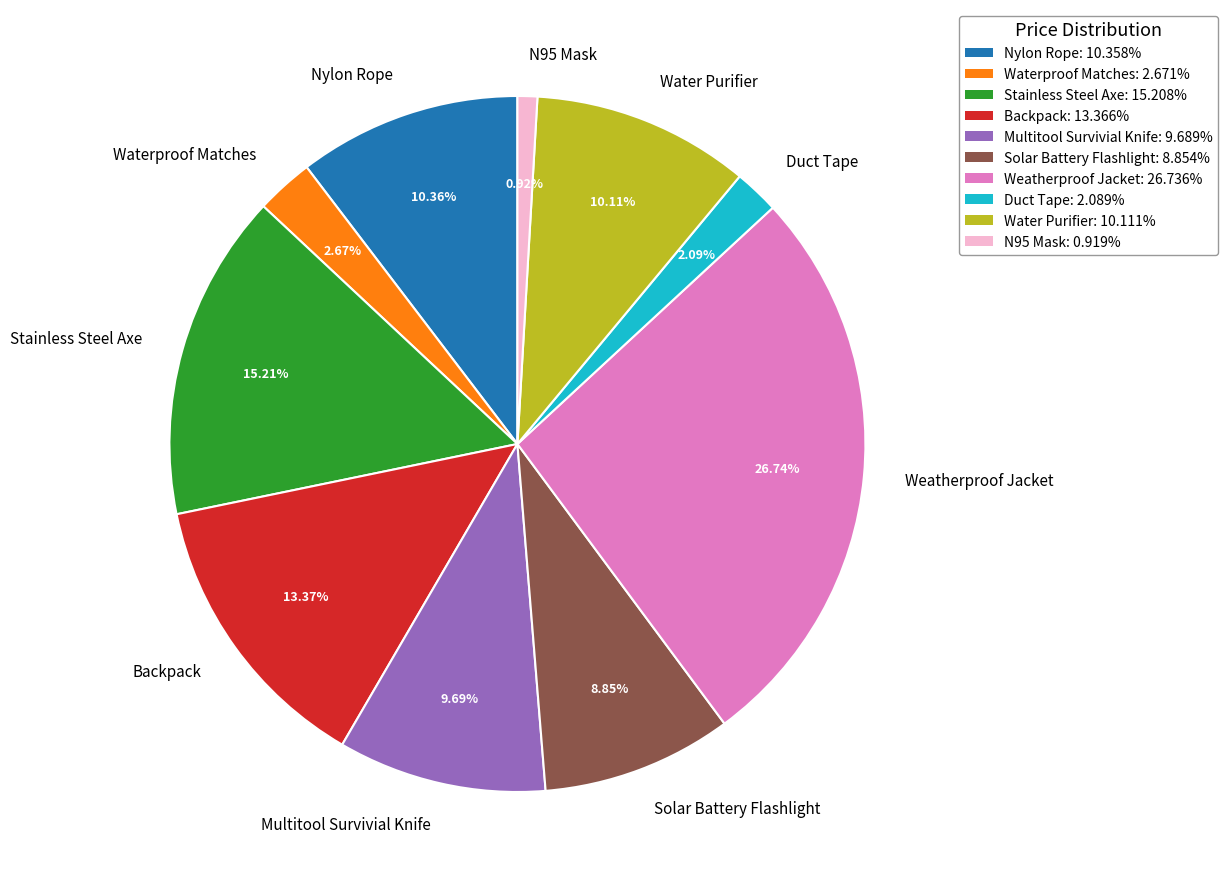

Does Stainless Steel Axe represent more than half of the total?

No